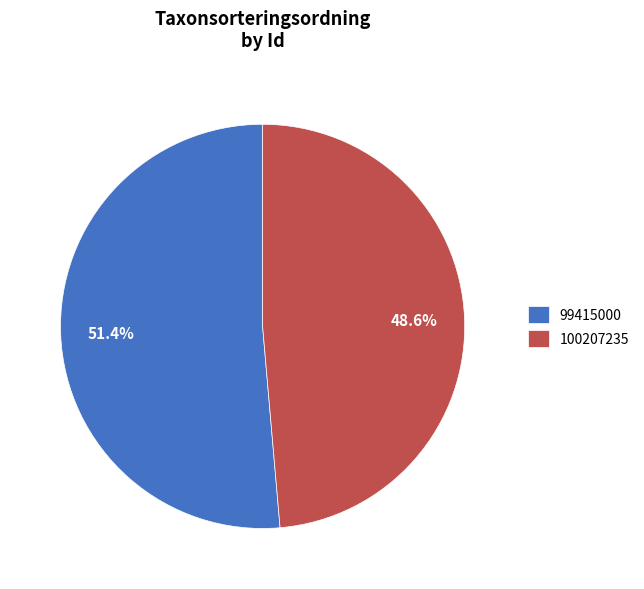

To the nearest percent, what is the difference between the 100207235 and 99415000 slice percentages?

3%